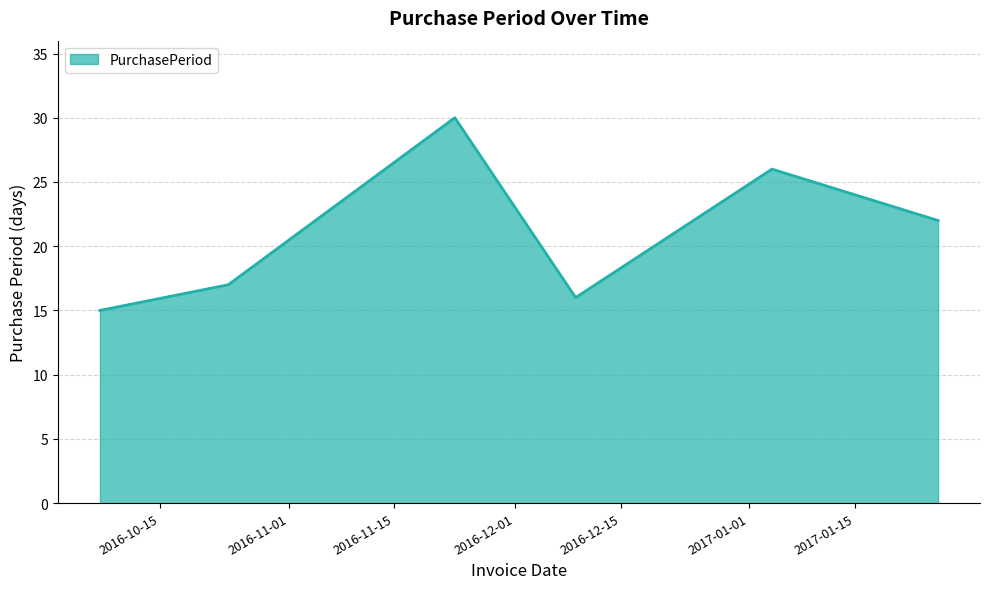

How many distinct data groups are displayed?

1